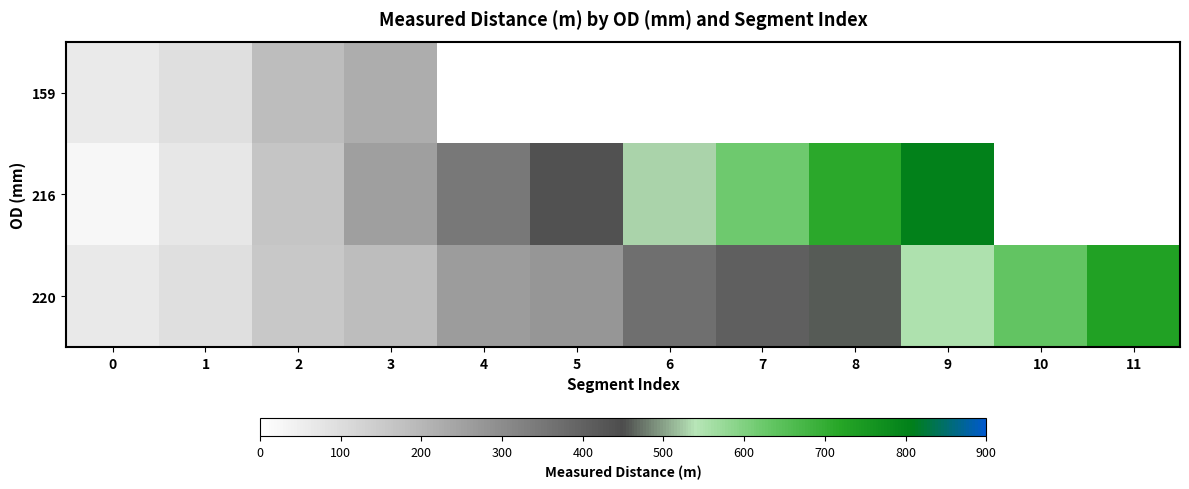

Which has a higher value, 3 or 11?

11